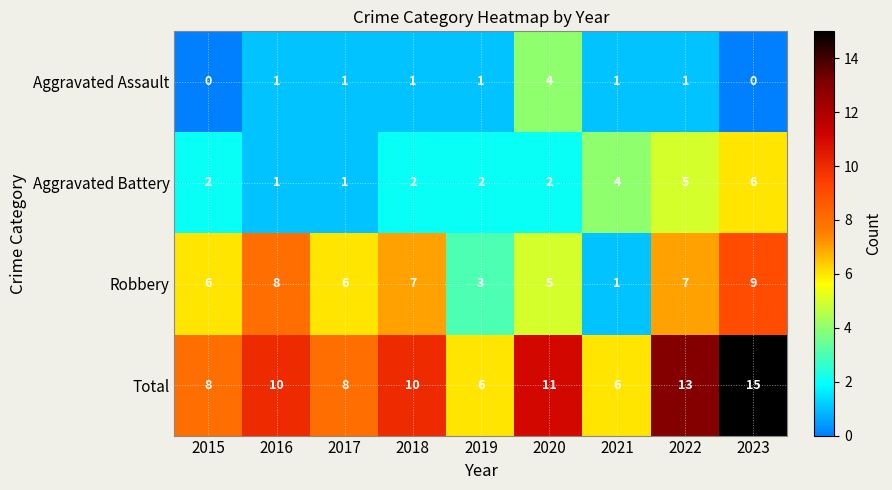

Is it true that Aggravated Assault equals 1 at 2017?

True